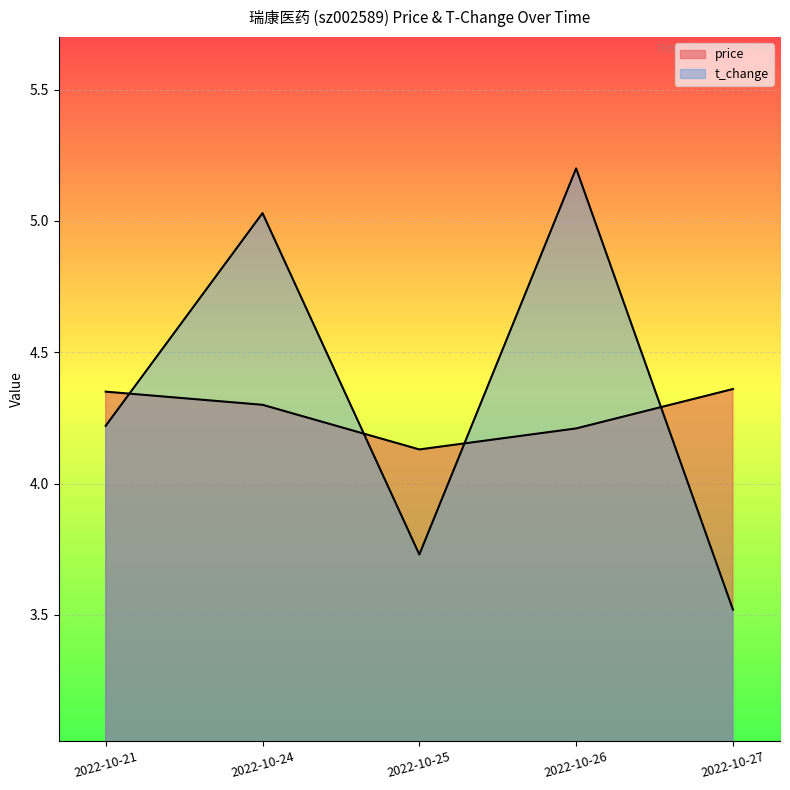

True or false: price has a value of 4.2 at 2022-10-26.

True